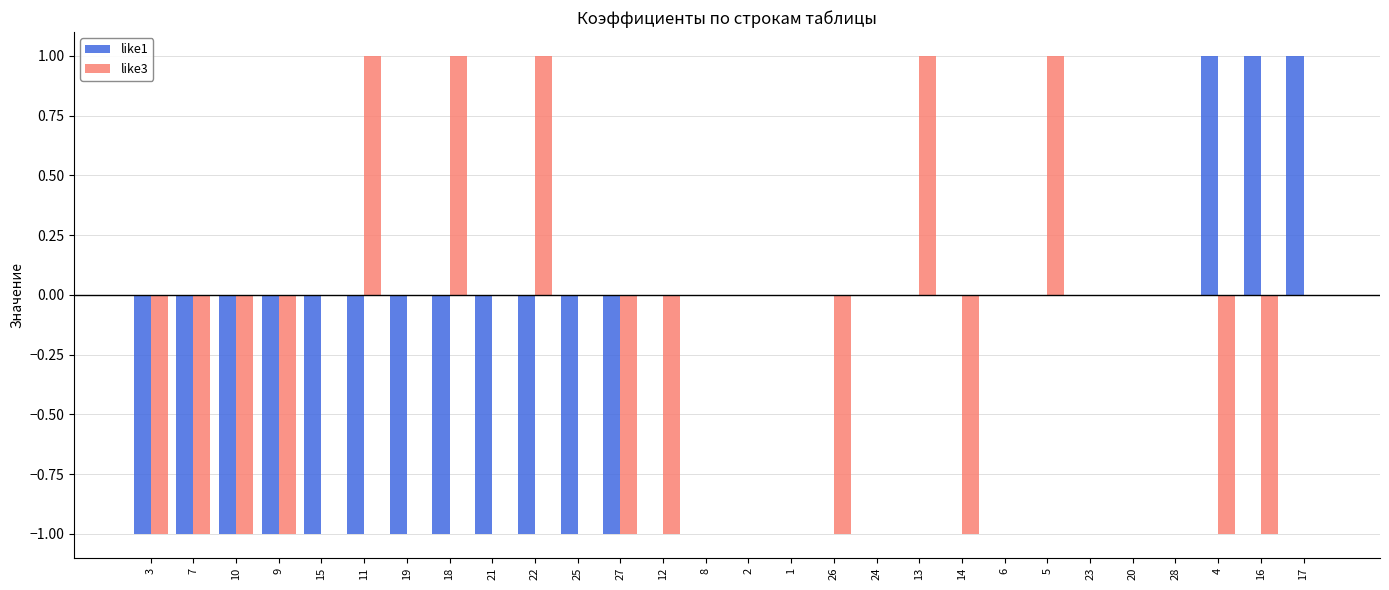

Between 19 and 27, which series saw the biggest shift?

like3